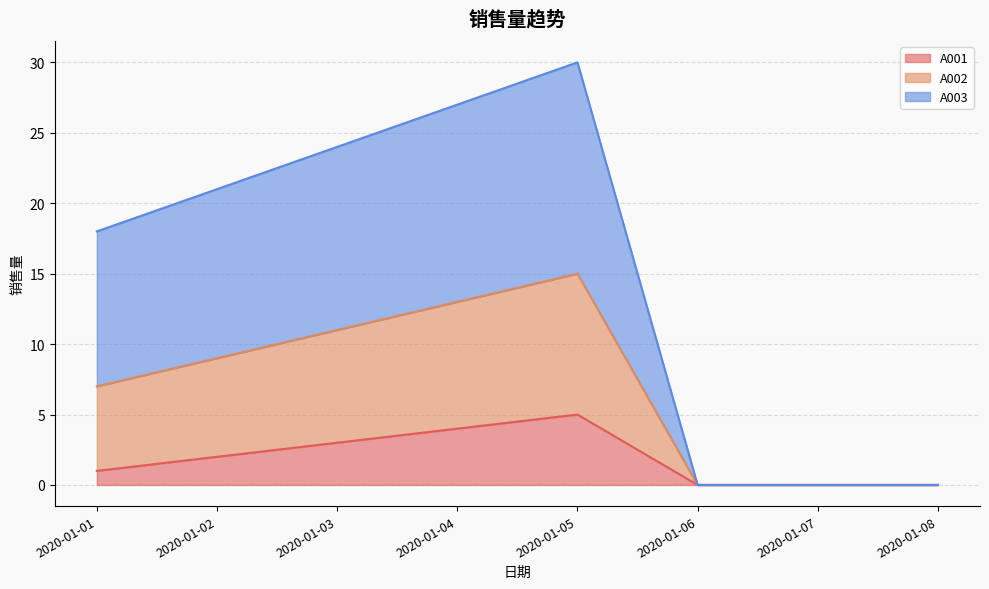

What is the difference between the A001 values at 2020-01-04 and 2020-01-08?

4